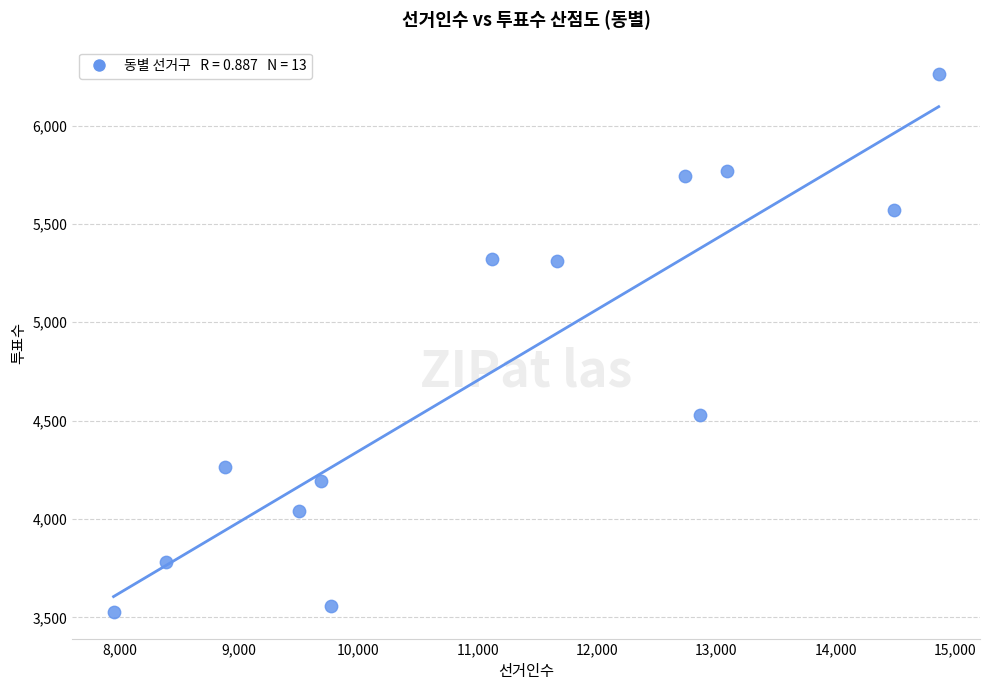

What Y value in the scatter plot is closest to 4896?

4527